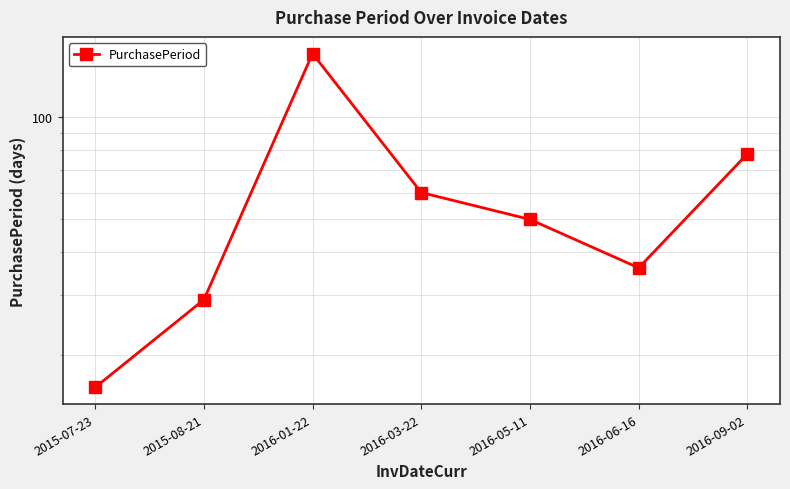

What position from the right is 2016-03-22?

4